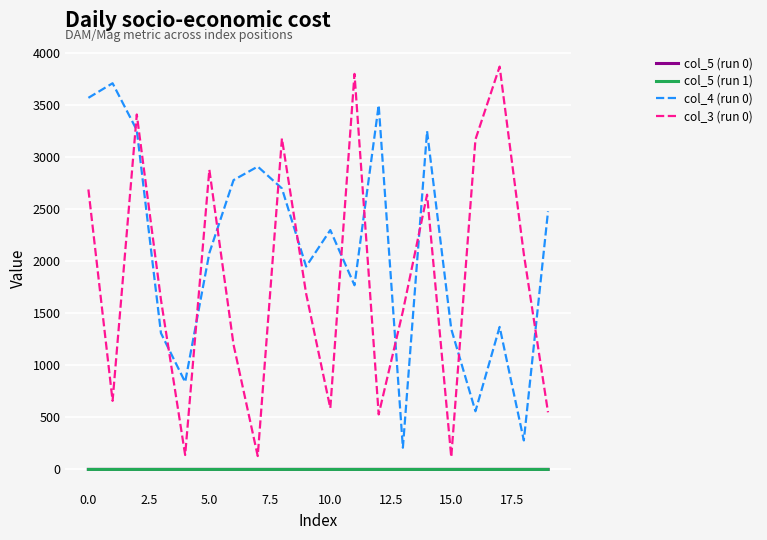

What is the maximum value shown in the chart?

3869.0